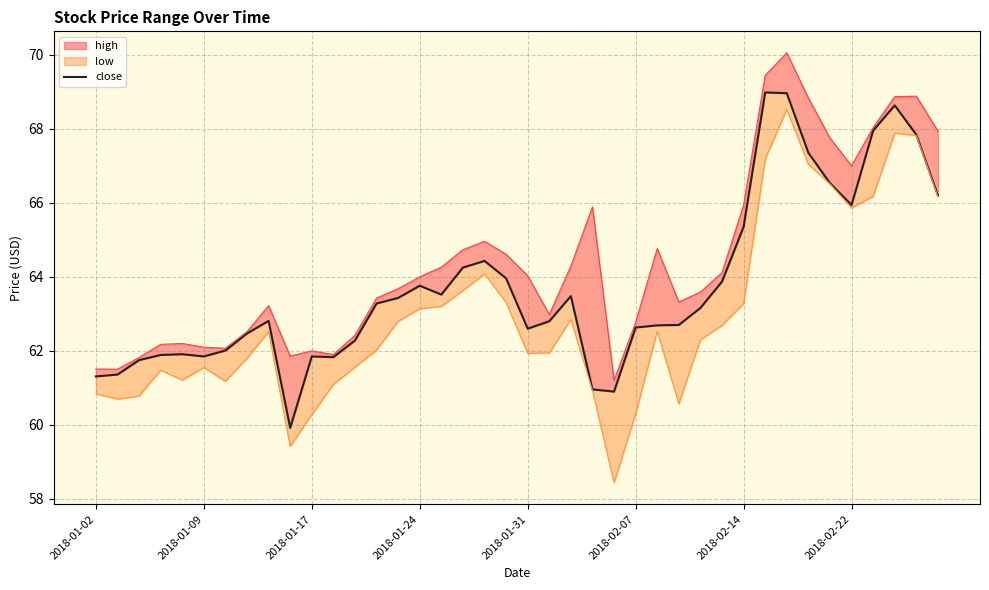

List the labels in order of value, largest first.

31, 32, 37, 36, 38, 33, 34, 39, 35, 30, 18, 17, 19, 29, 15, 16, 22, 14, 13, 28, 8, 21, 27, 26, 25, 20, 2018-02-22, 12, 2018-02-14, 2018-01-31, 2018-01-24, 2018-02-07, 10, 11, 2018-01-17, 2018-01-09, 2018-01-02, 23, 24, 9